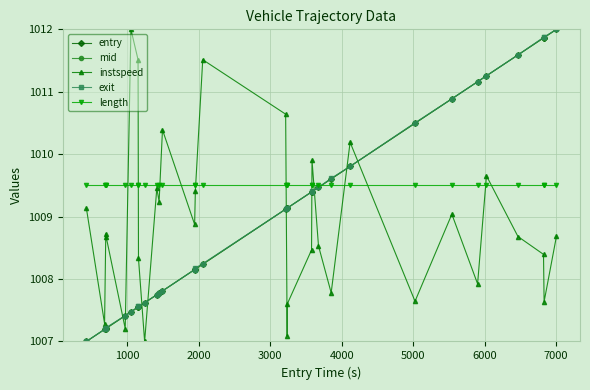

What is the highest value of the mid series?

1012.0